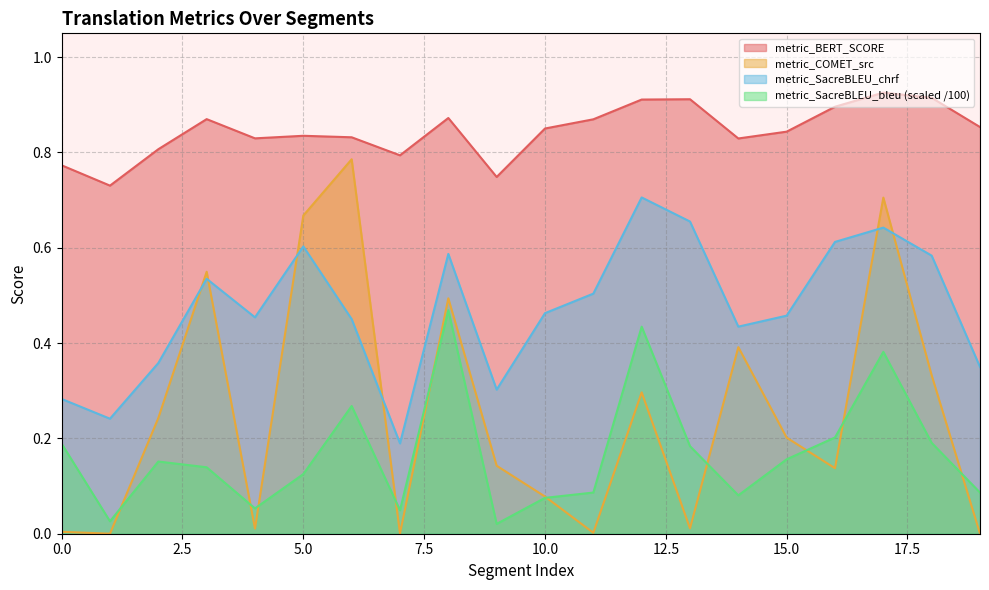

At which category is the sum across all series the highest?

17